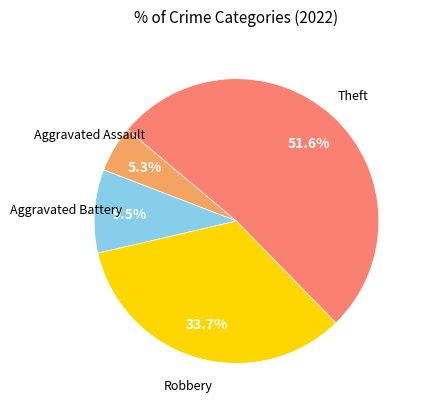

Is there any slice that represents more than half of the pie?

Yes